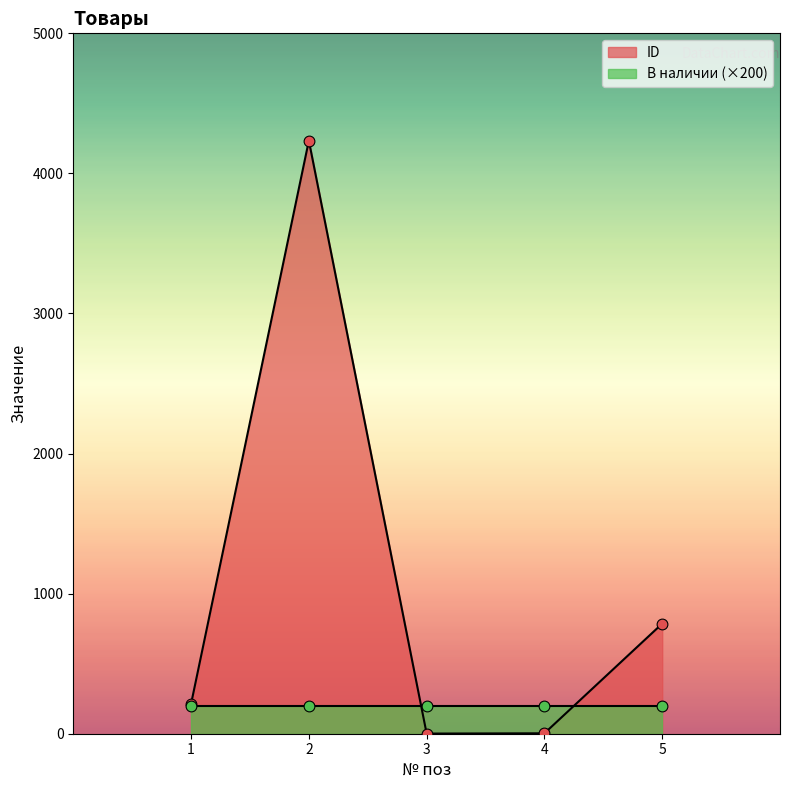

Between 4 and 2, which is larger?

2